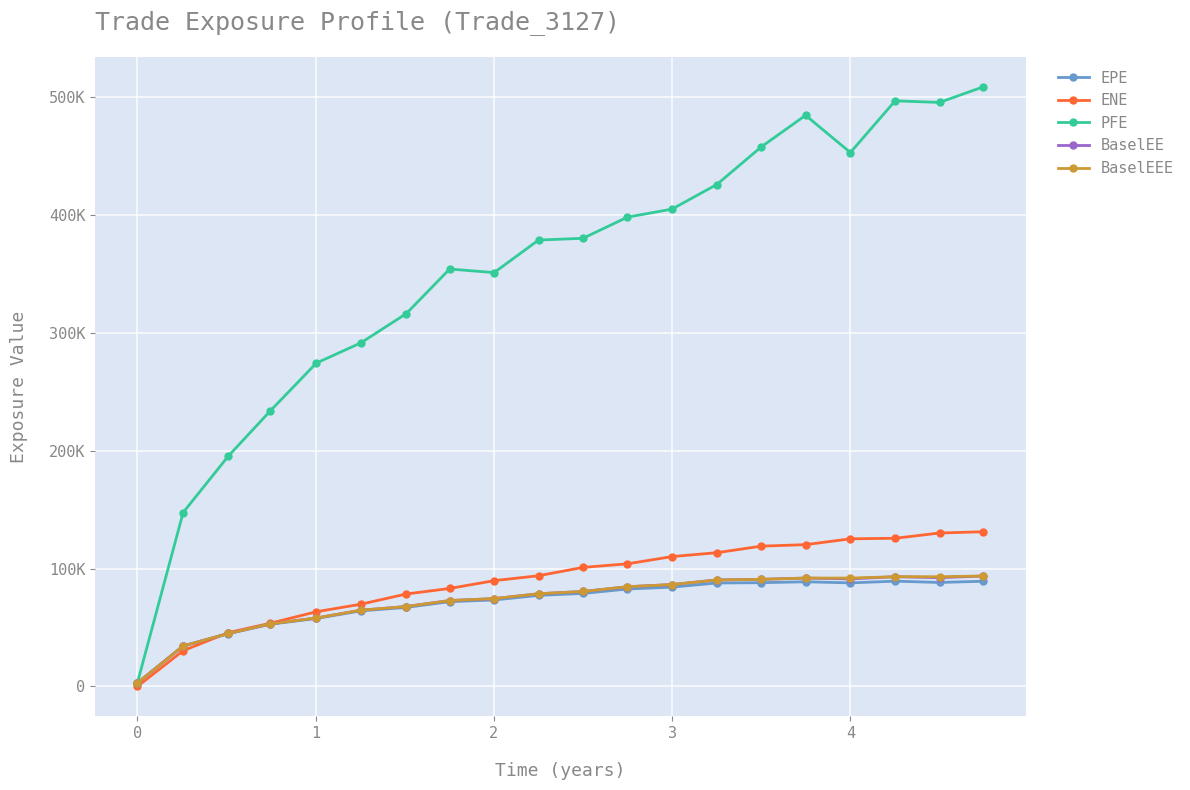

What is the value of the BaselEE point at the 12th from the left?

84583.3